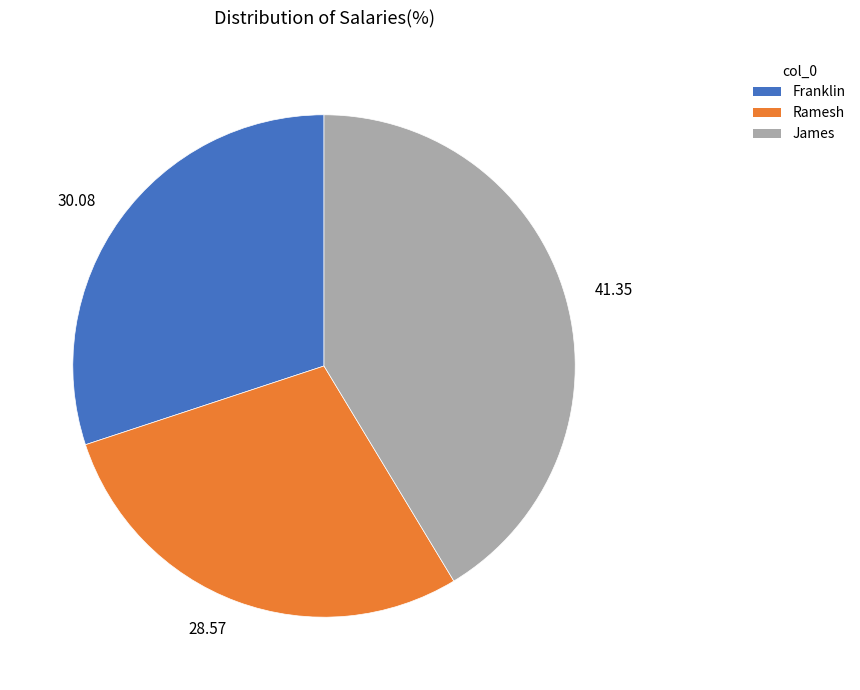

Which has a higher value, 28.57 or 41.35?

41.35